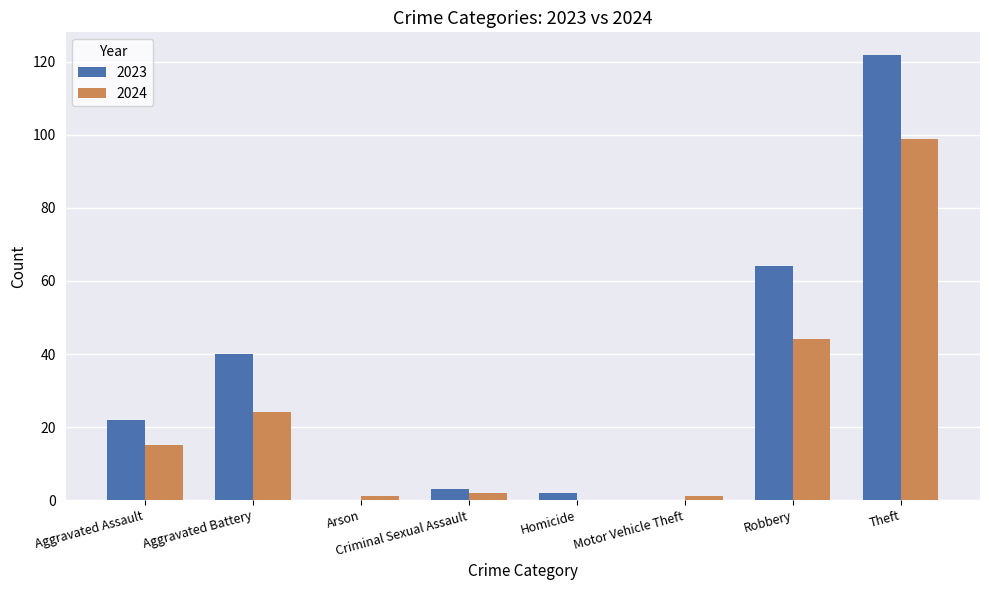

Where is 2024 nearest to the value 49?

Robbery